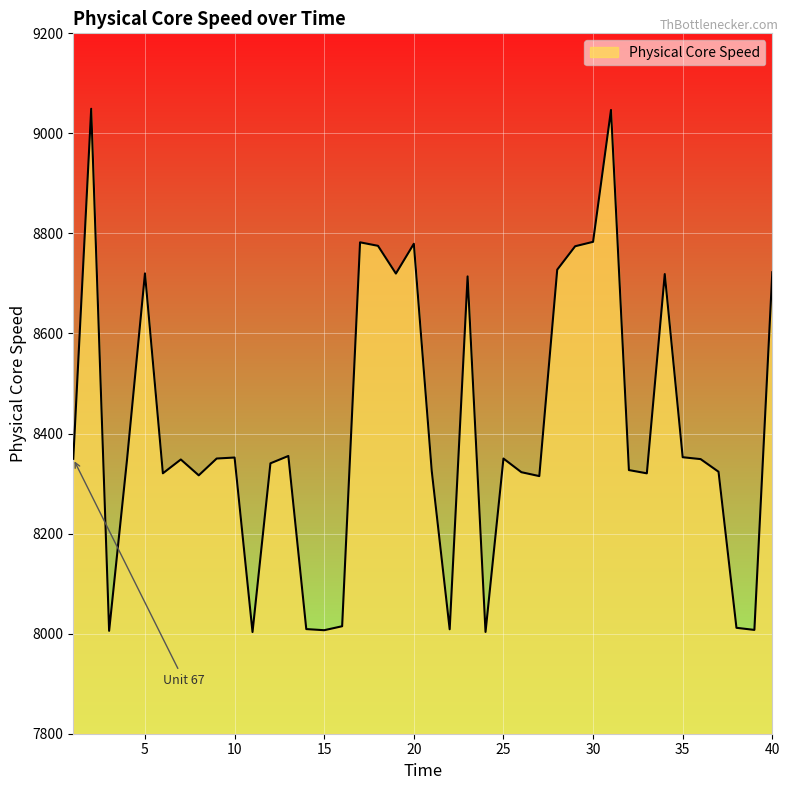

How many values exceed 8348?

22